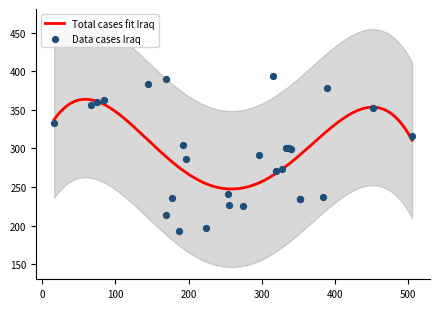

Between 178 and 353, which is larger?

178